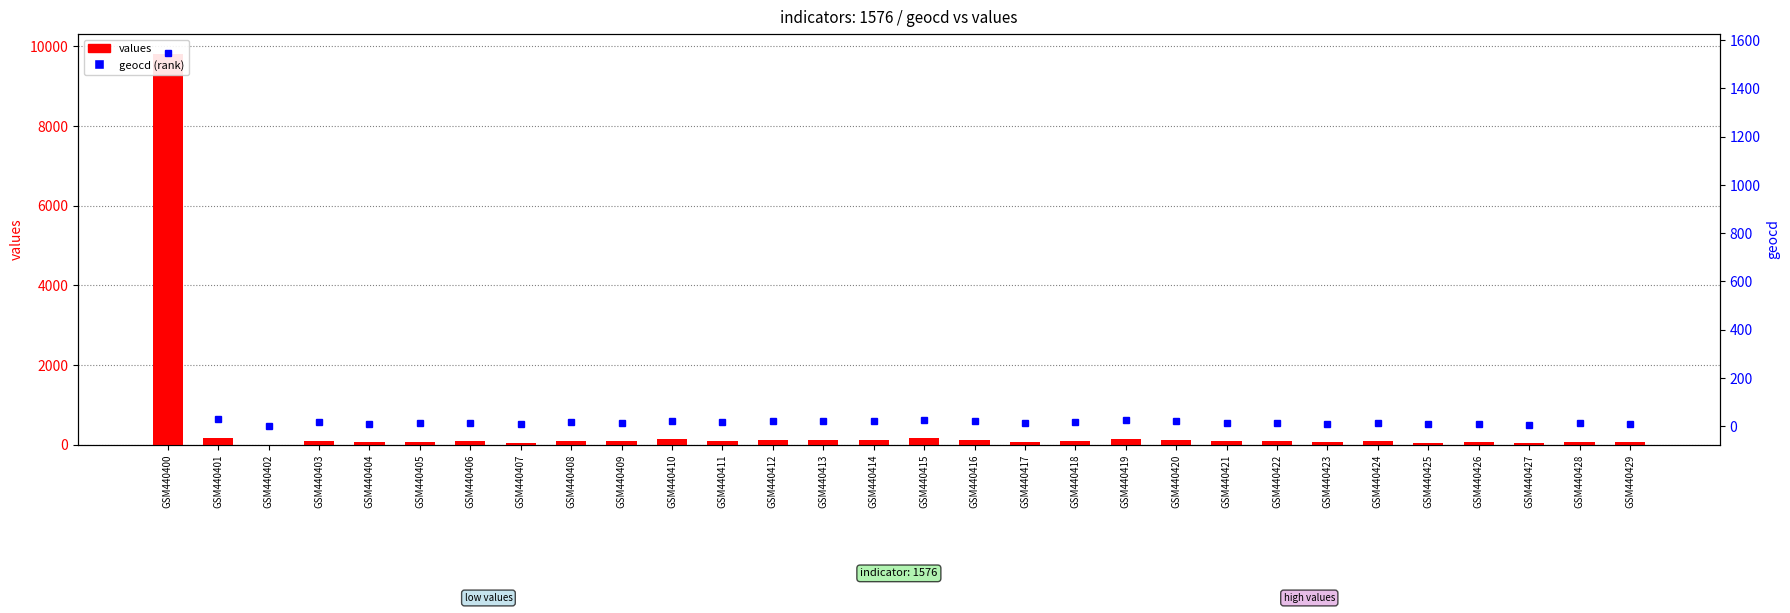

Which series changed the most between GSM440410 and GSM440417?

values